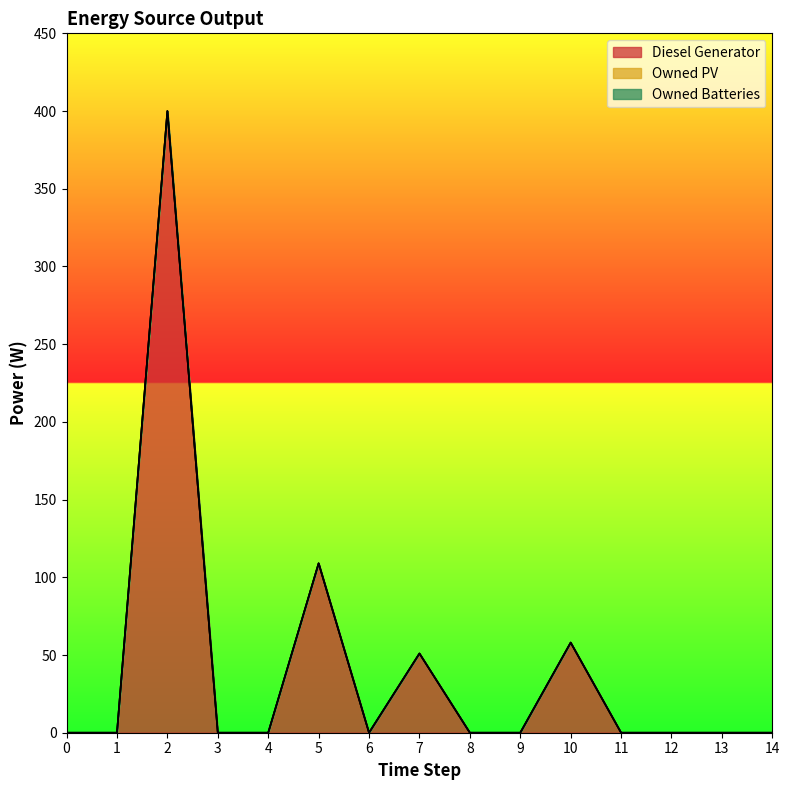

Which series has the widest spread of values?

Diesel Generator